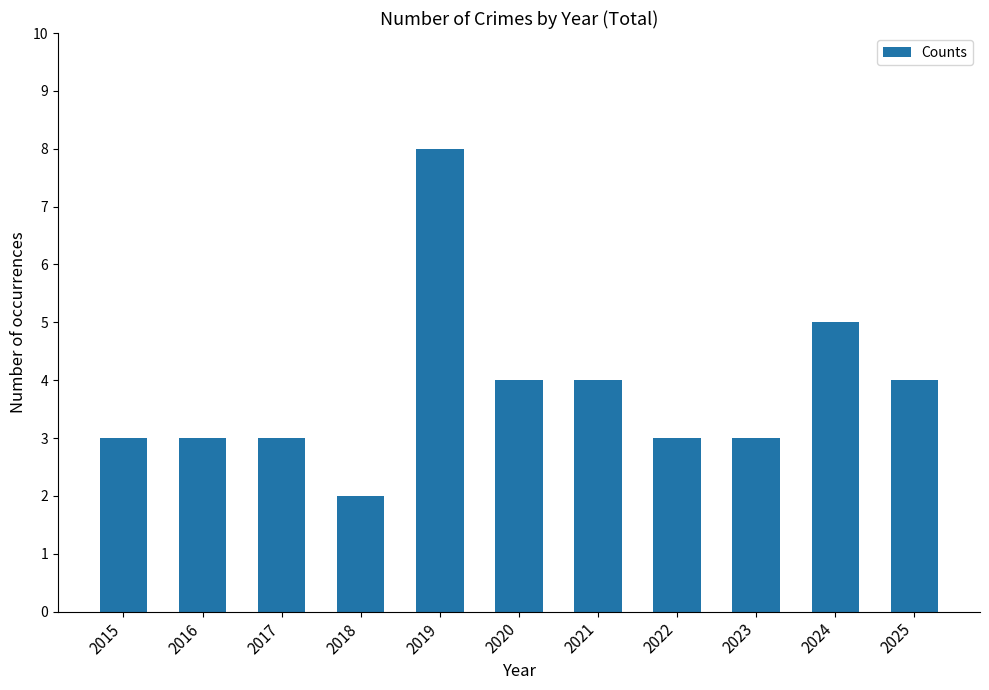

Which category has the lowest value across all series?

2018